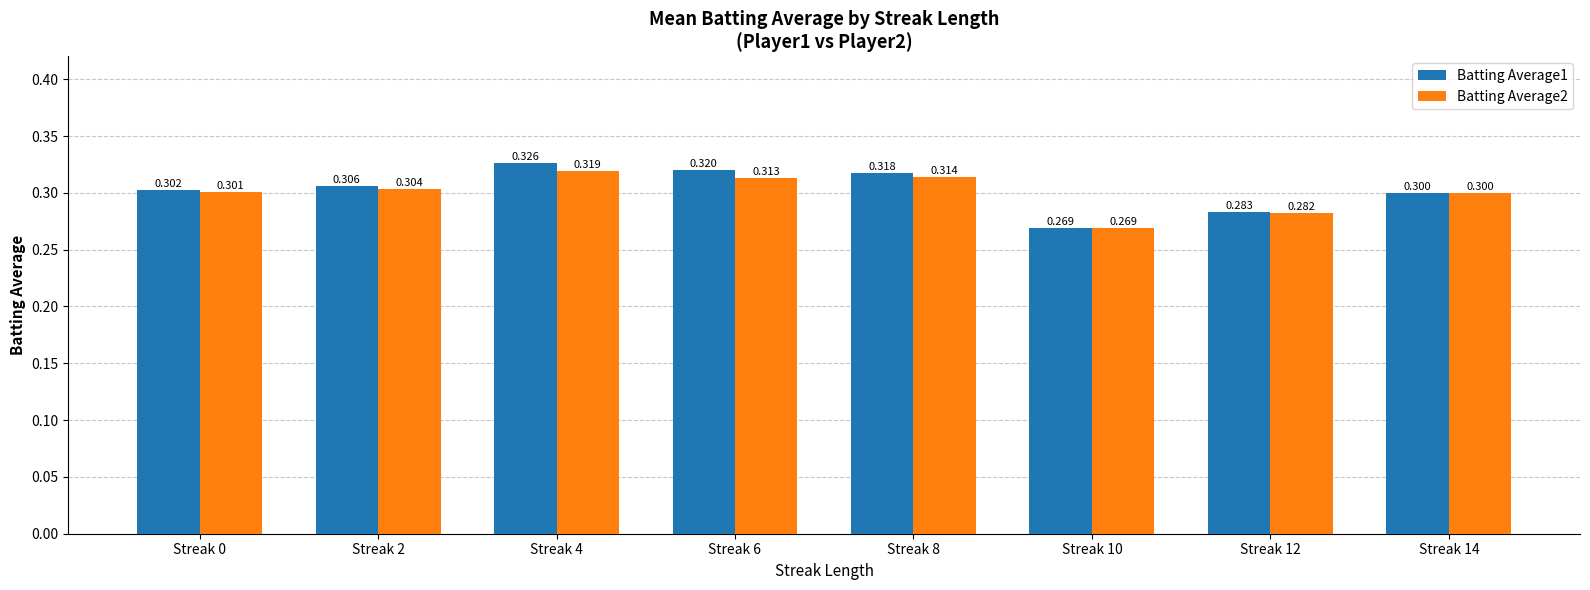

How many distinct data groups are displayed?

2